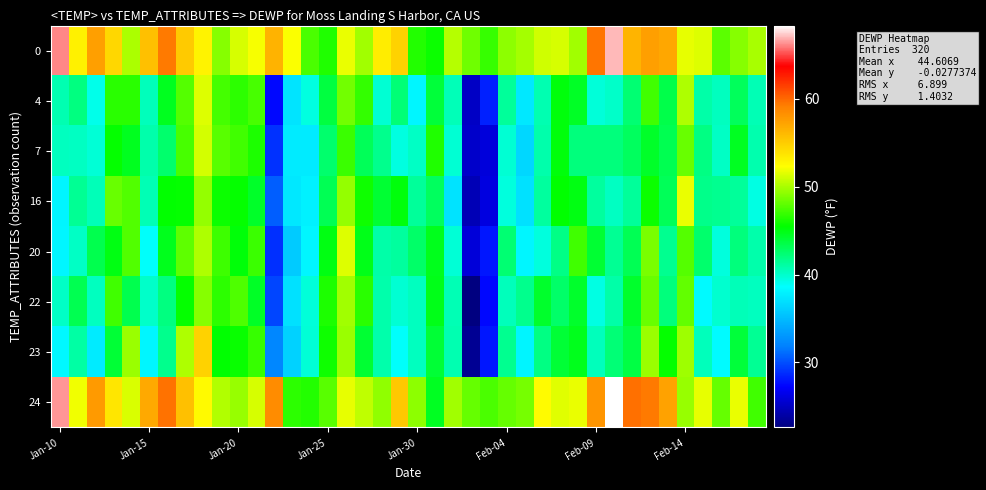

What is the smallest value displayed?

22.6